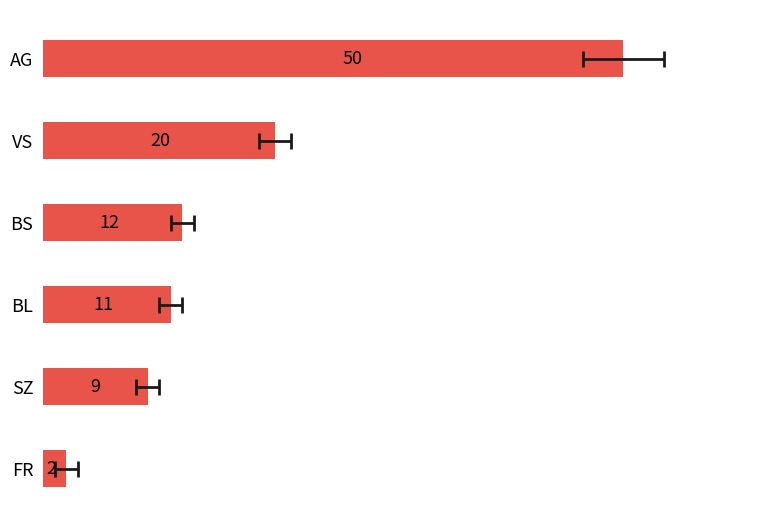

What is the value of the 6th bar from the left?

2